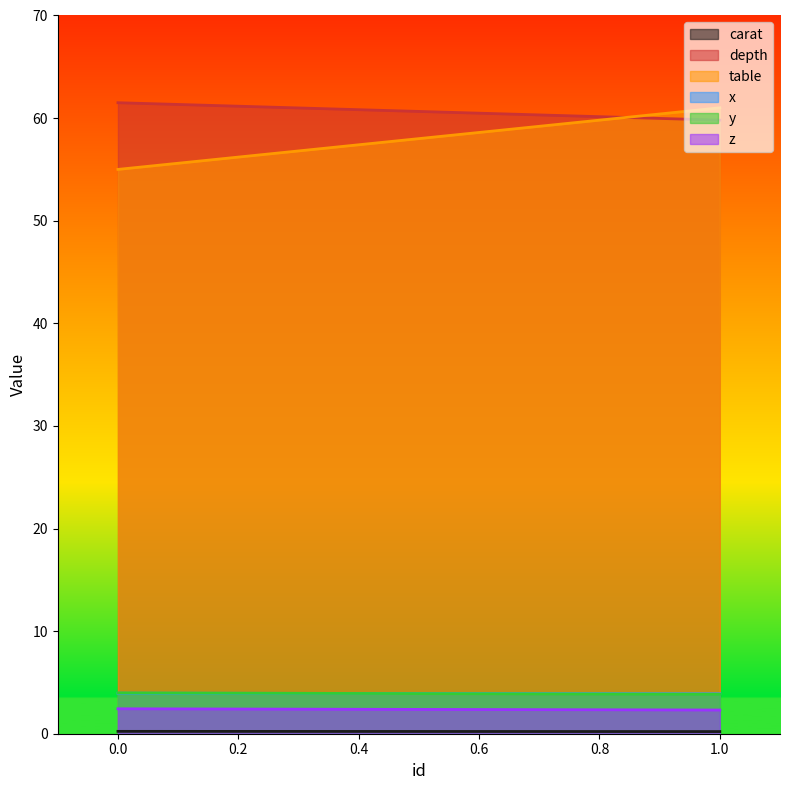

Read the carat value at 1.0.

0.2